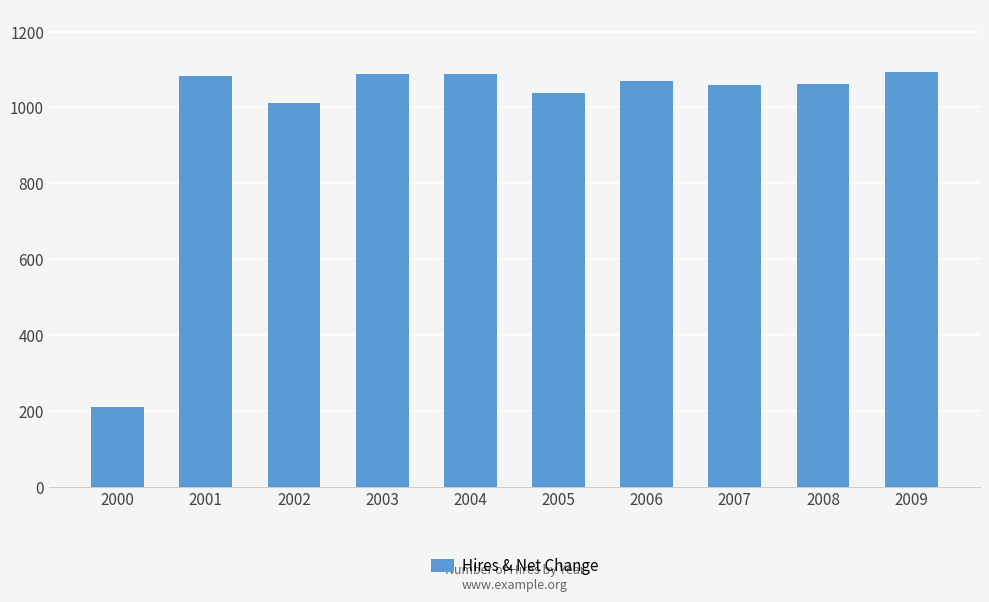

Which label corresponds to the smallest value in the chart?

2000